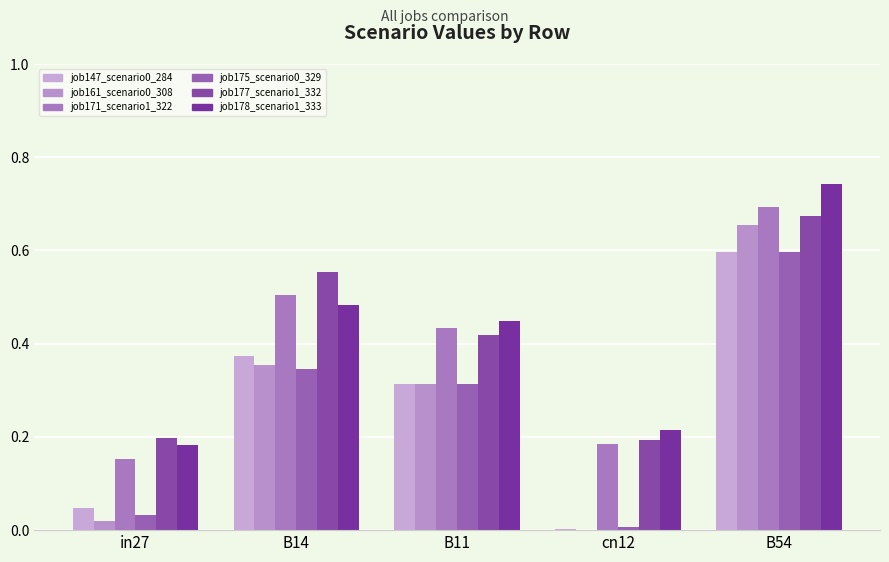

How many positive values does the job161_scenario0_308 series have?

4